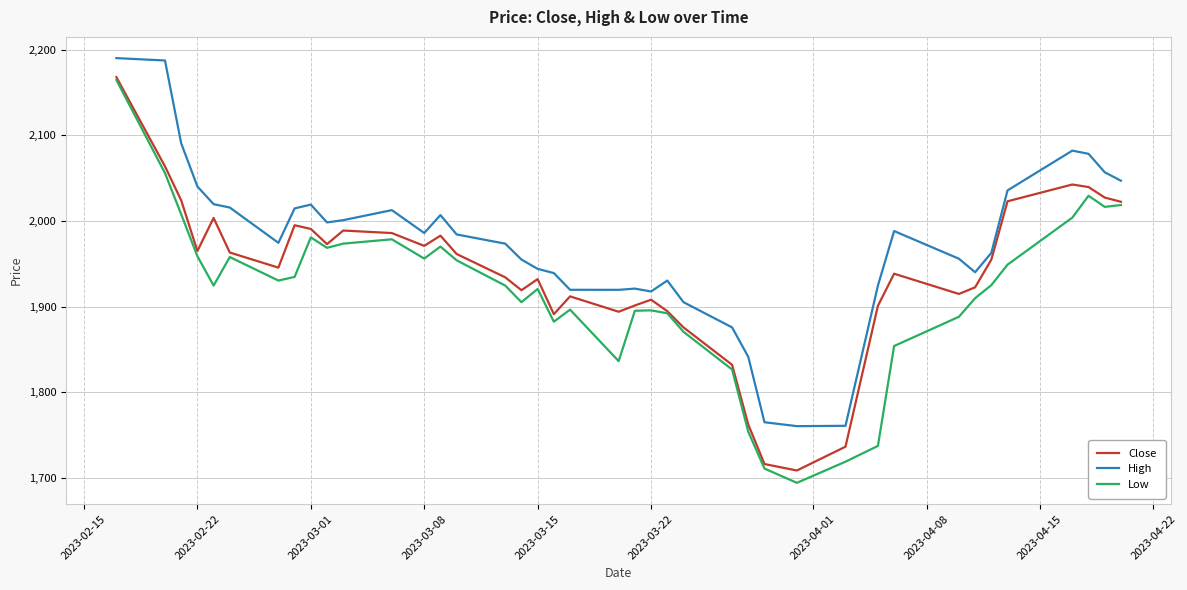

Which series has the largest range (max minus min)?

Low